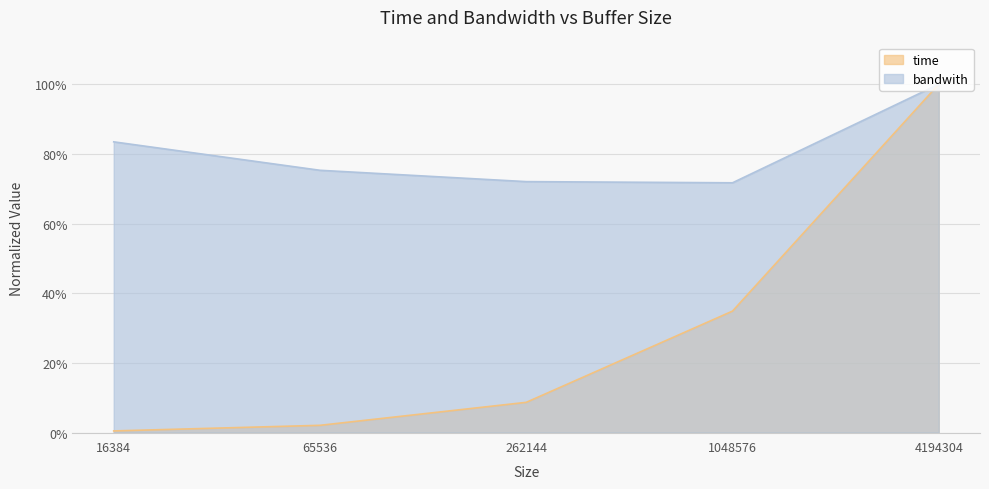

What is the sum of all bandwith values?

4.0